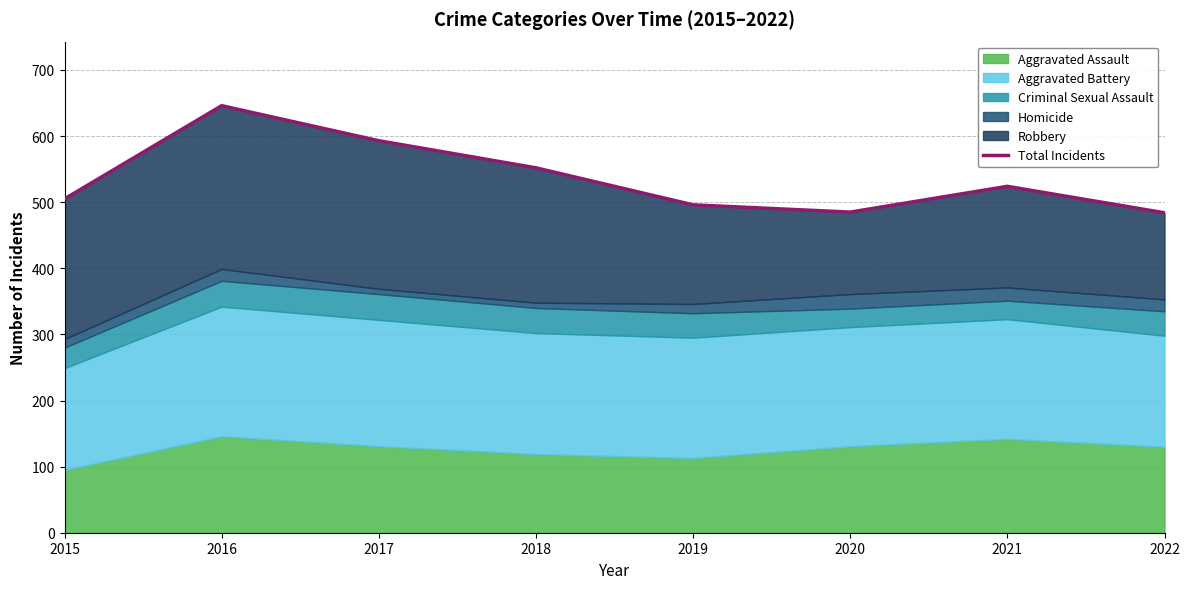

What is the greatest value displayed?

646